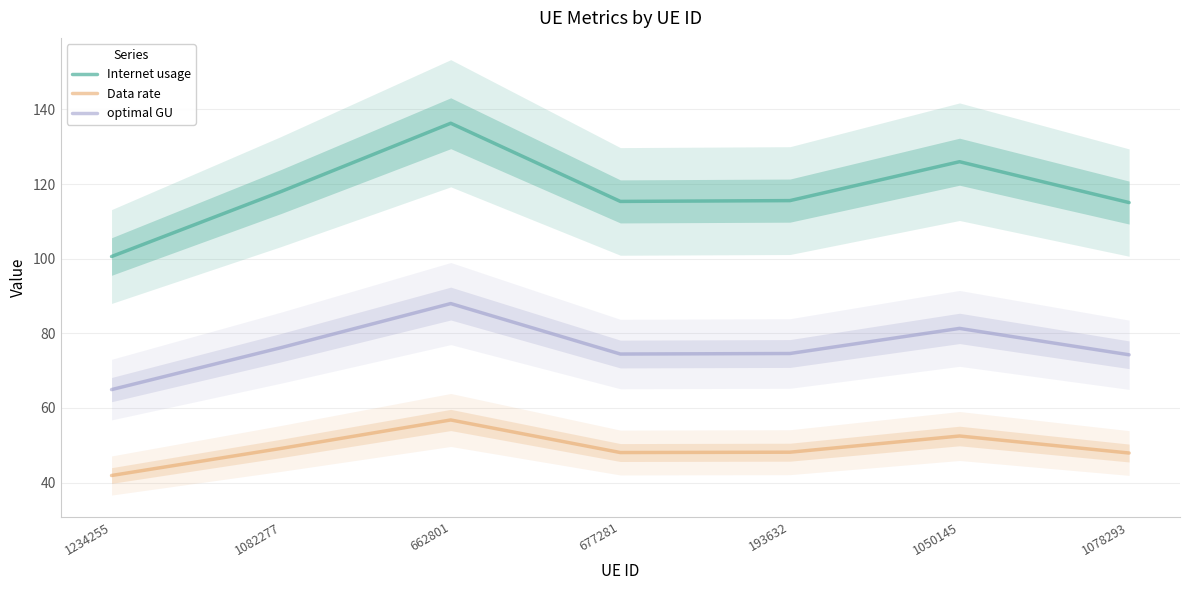

Is it true that optimal GU equals 103.7 at 1234255?

False